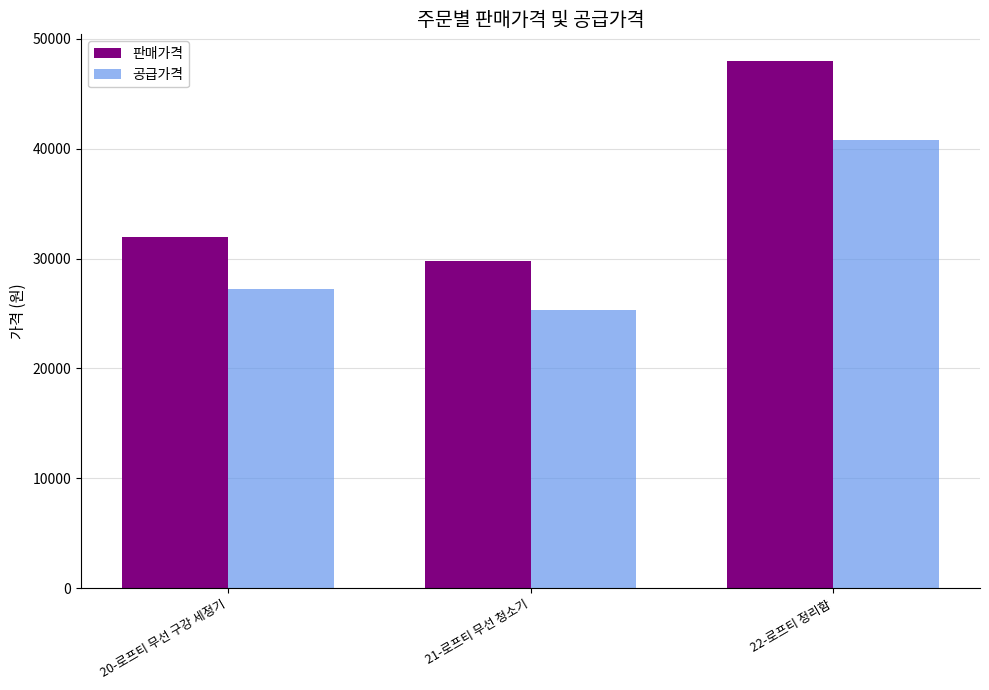

Reading left to right, transcribe all the data shown in this chart.

판매가격: 32000	29800	48000
공급가격: 27200	25330	40800